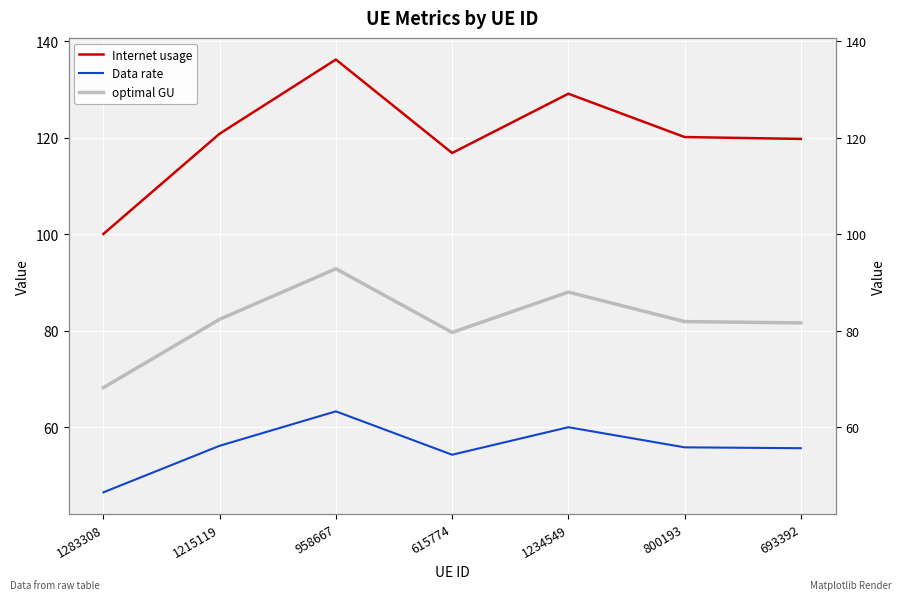

Reading left to right, transcribe all the data shown in this chart.

Internet usage: 100.1	120.9	136.2	116.9	129.1	120.2	119.8
Data rate: 46.5	56.1	63.3	54.3	60.0	55.8	55.6
optimal GU: 68.2	82.3	92.8	79.6	88.0	81.9	81.6